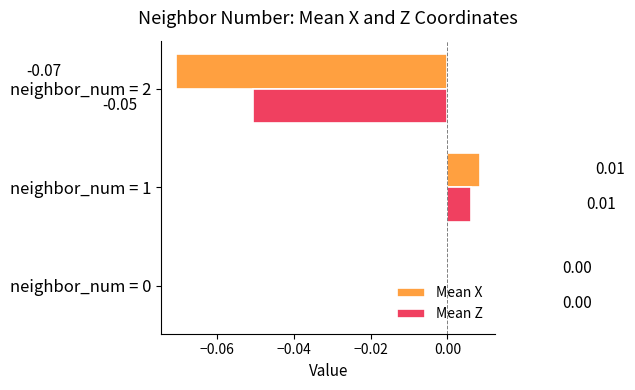

What are all the series names shown in the legend?

Mean X, Mean Z